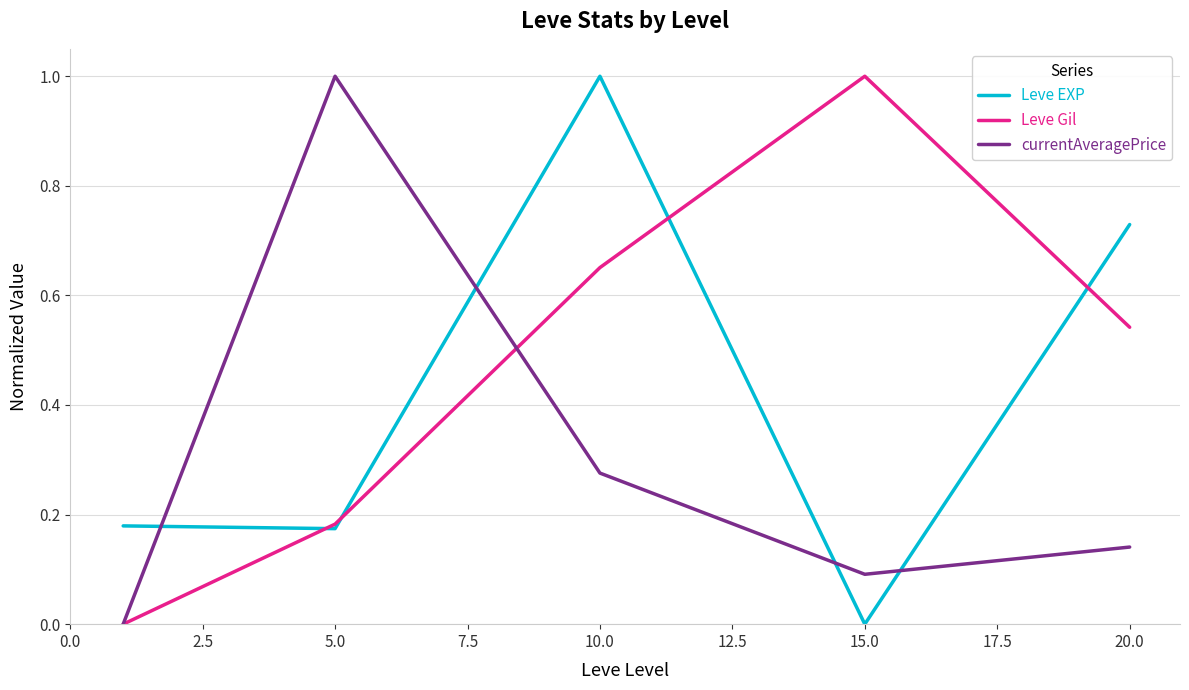

Does the chart display data point markers on the line(s)?

No